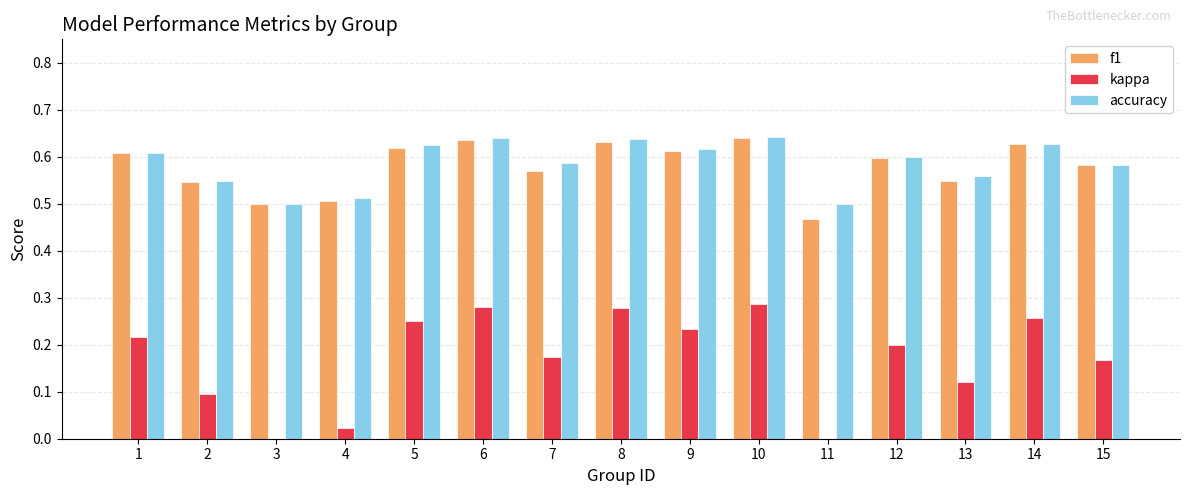

Which series has the widest spread of values?

kappa